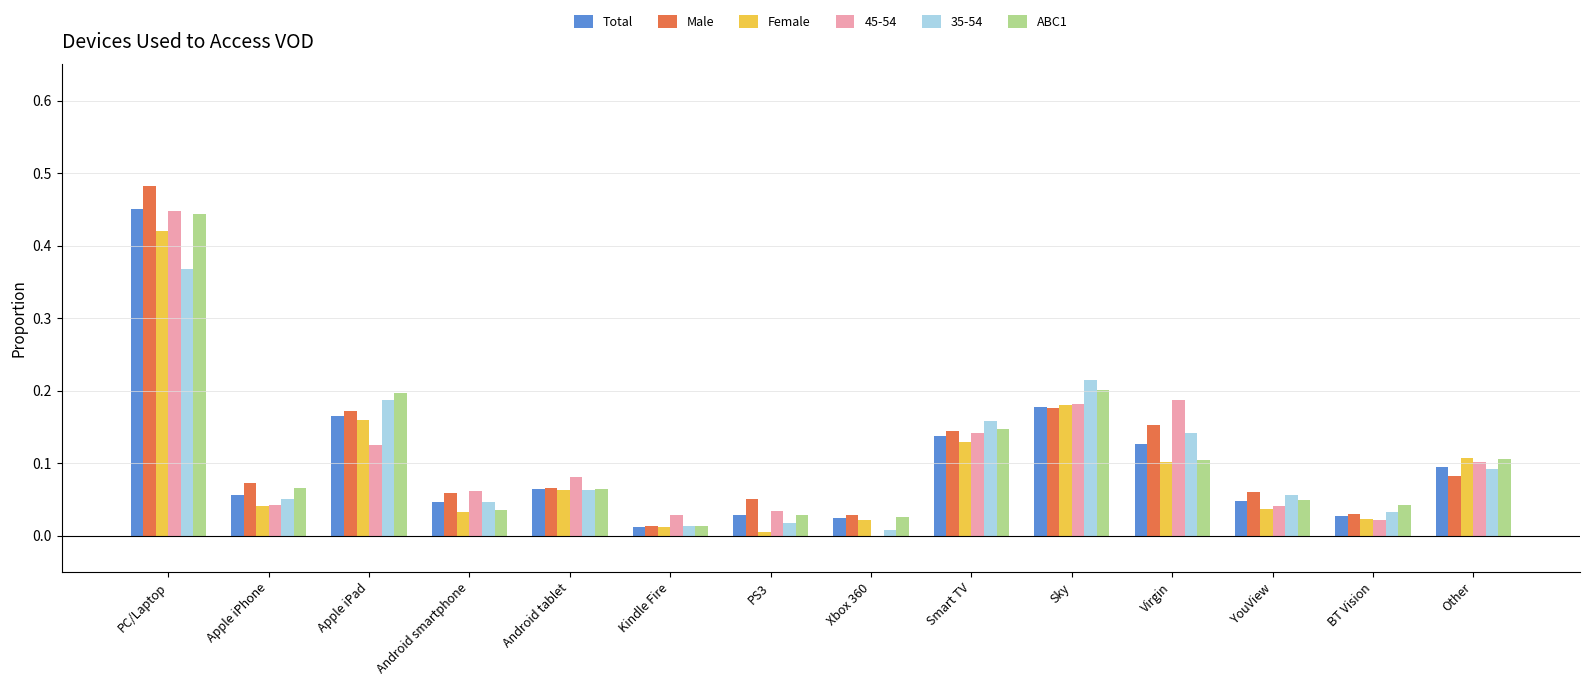

Count the number of data series in this chart.

6